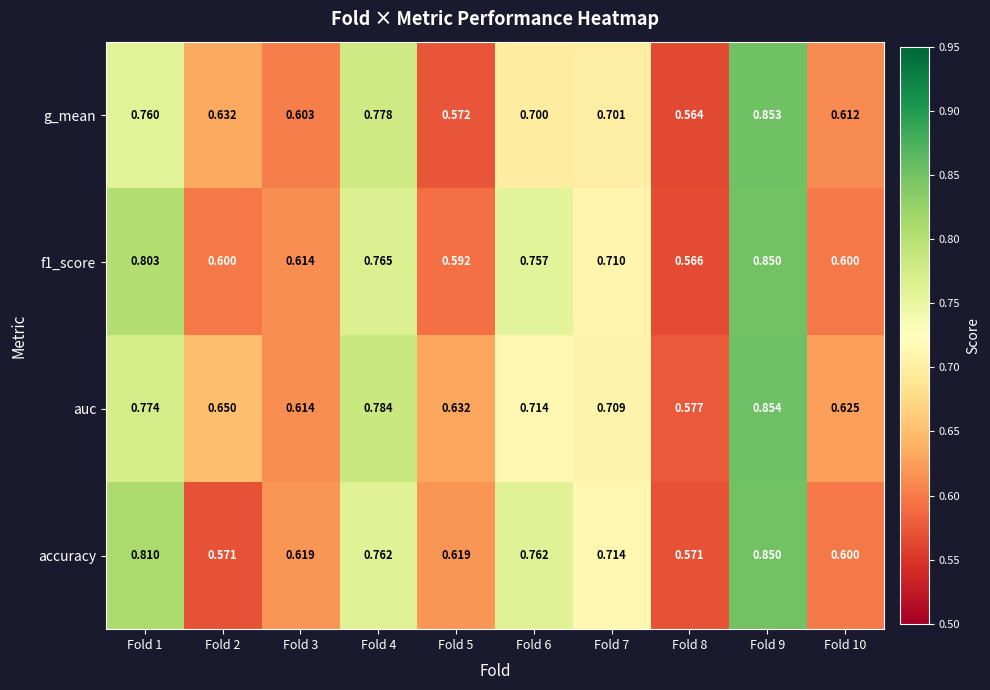

Which series changed the most between Fold 5 and Fold 9?

g_mean